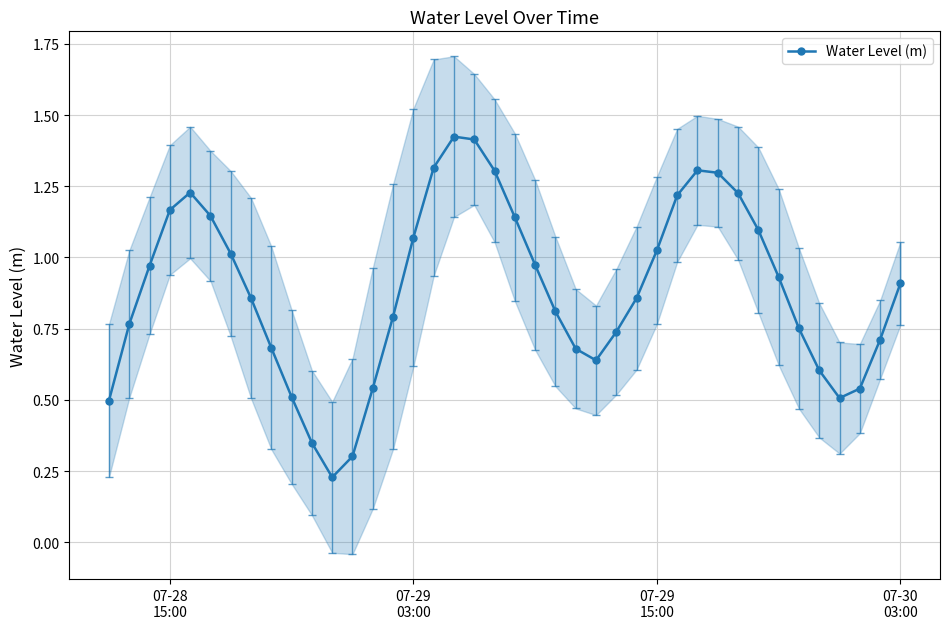

True or false: Water Level (m) has more than 0 interior local peaks.

True